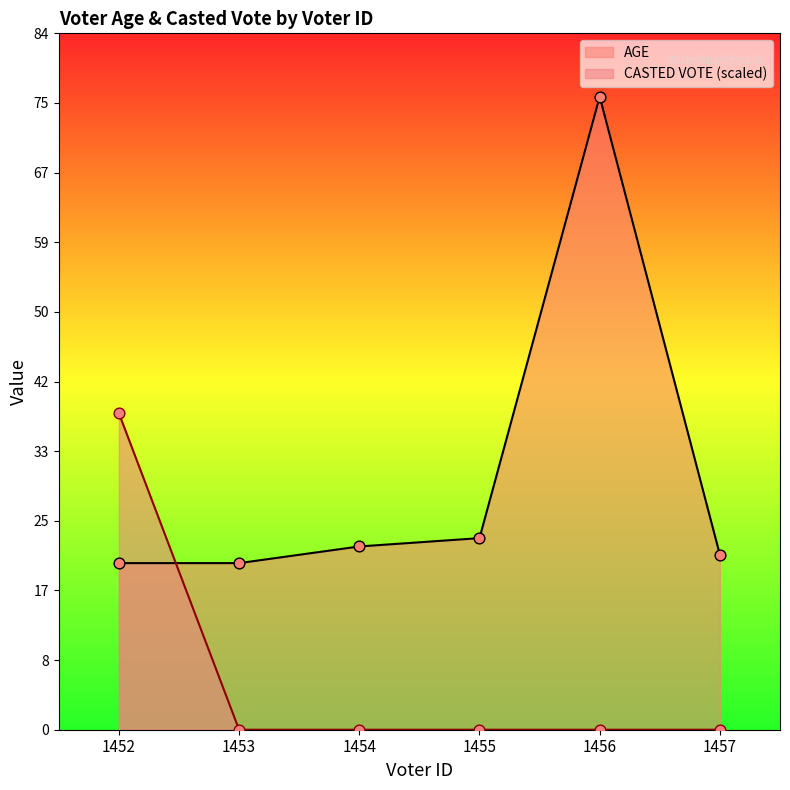

Is the value of CASTED VOTE at 1455 greater than the value of AGE at 1455?

No